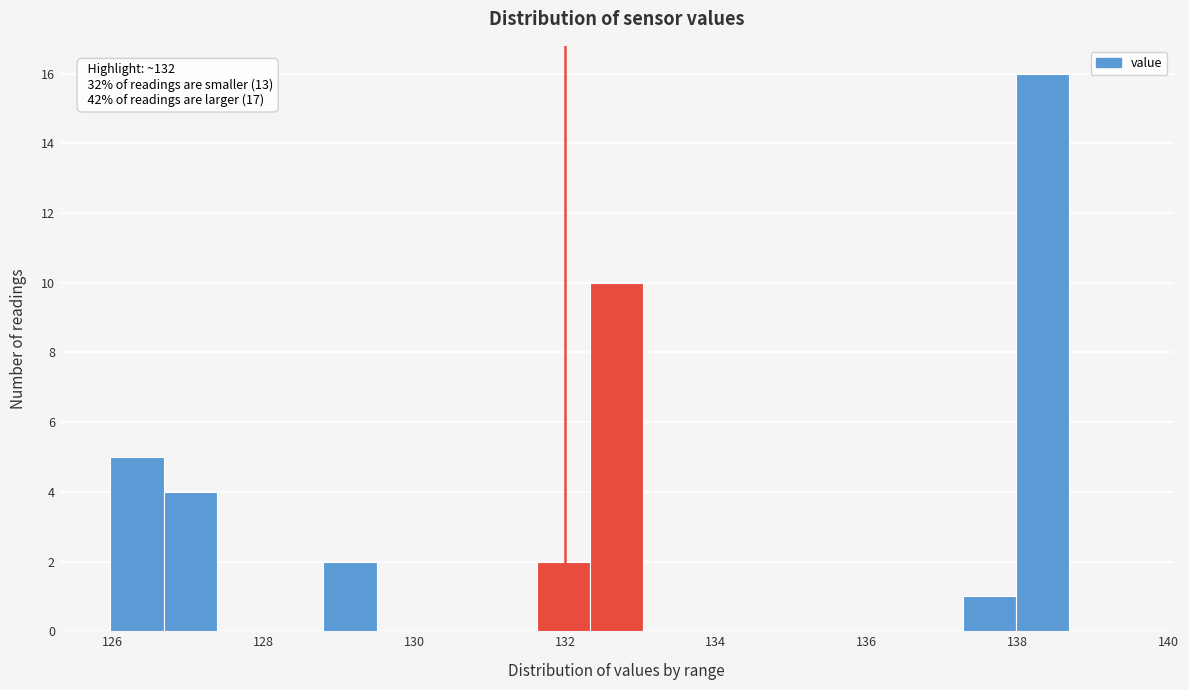

Around what value on the x-axis is the tallest bar? Give the approximate position of its centre, as read against the axis.

138.4